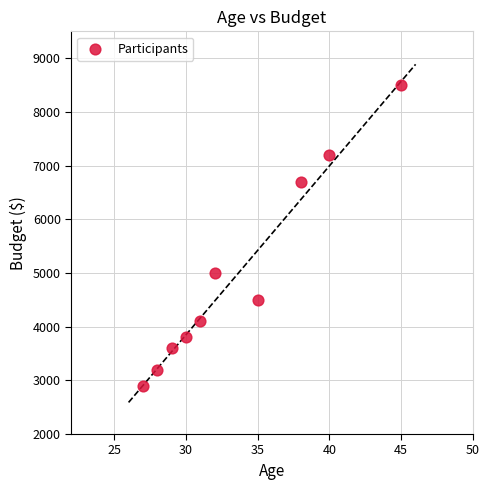

What is the average X value?

34